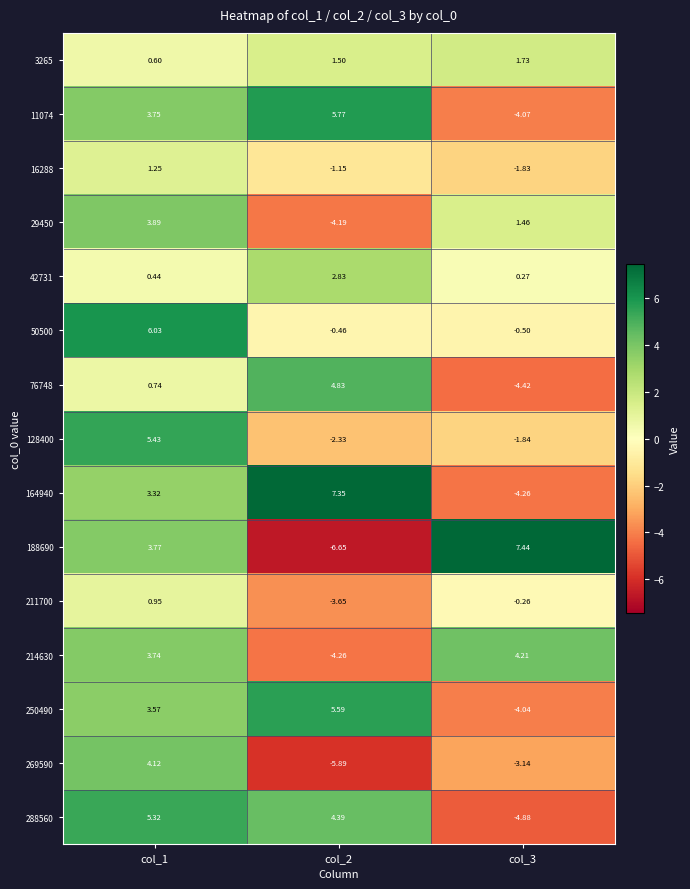

Is the value of 164940 at col_2 greater than the value of 76748 at col_3?

Yes